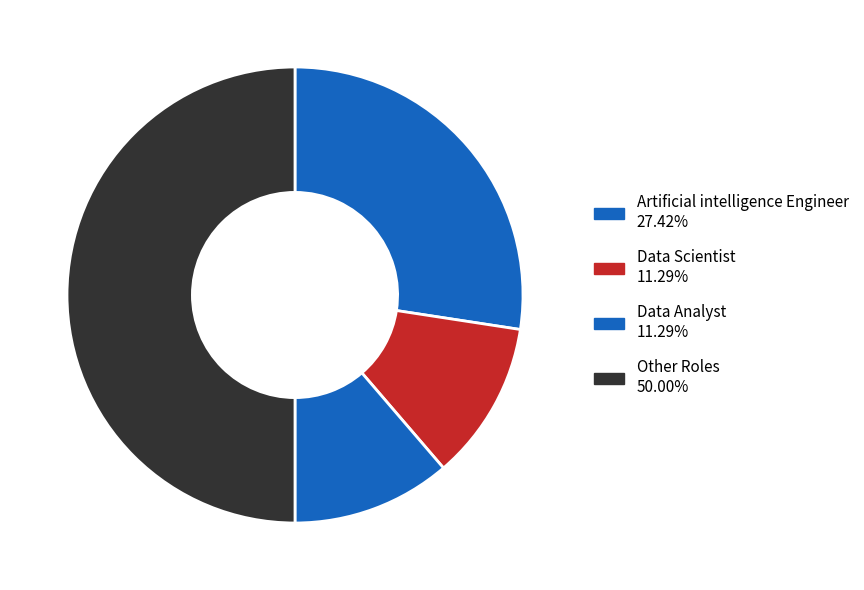

Count the number of slices in the pie.

4